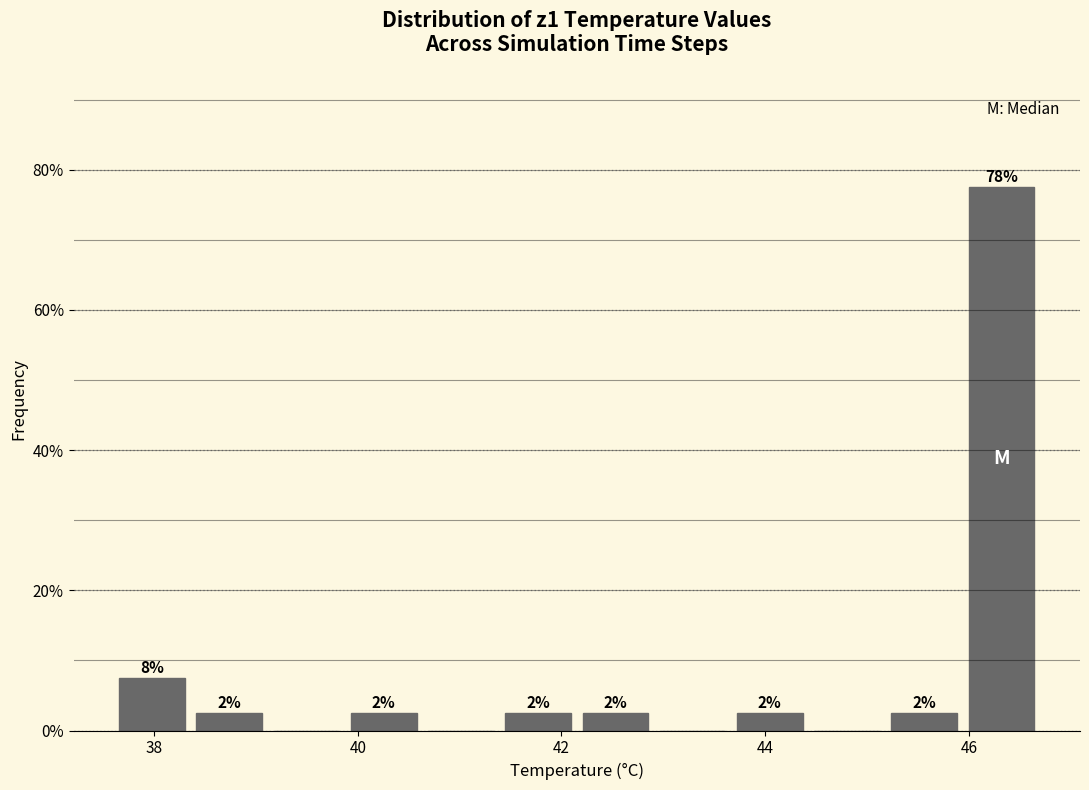

Read against the x-axis, roughly where is the centre of the tallest bar?

46.4